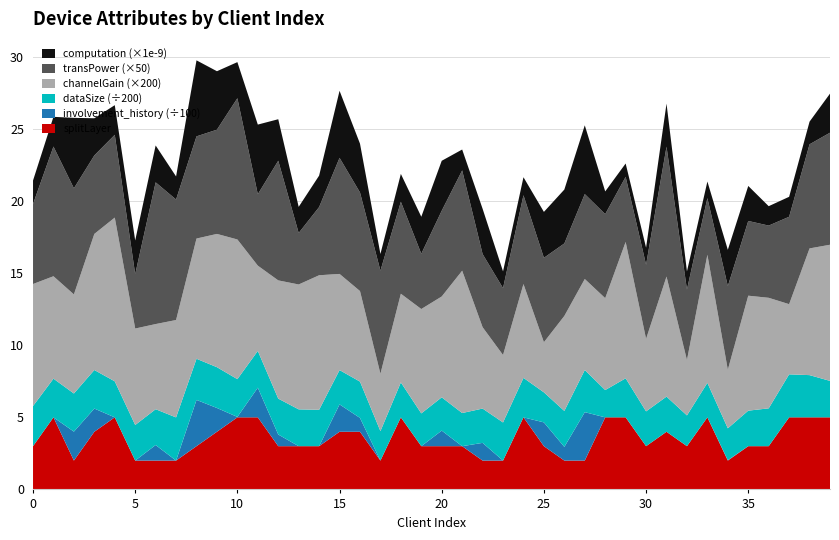

Reading left to right, what are all the values shown in this chart?

splitLayer: 3.0	5.0	2.0	4.0	5.0	2.0	2.0	2.0	3.0	4.0	5.0	5.0	3.0	3.0	3.0	4.0	4.0	2.0	5.0	3.0	3.0	3.0	2.0	2.0	5.0	3.0	2.0	2.0	5.0	5.0	3.0	4.0	3.0	5.0	2.0	3.0	3.0	5.0	5.0	5.0
involvement_history: 0.0	0.0	201.0	161.0	0.0	0.0	108.0	0.0	321.0	165.0	3.0	206.0	81.0	0.0	0.0	190.0	96.0	0.0	0.0	0.0	108.0	0.0	123.0	0.0	0.0	165.0	95.0	336.0	0.0	0.0	0.0	0.0	0.0	0.0	3.0	0.0	0.0	0.0	0.0	0.0
dataSize: 557.0	537.0	529.0	535.0	500.0	494.0	497.0	599.0	571.0	566.0	524.0	510.0	498.0	511.0	505.0	476.0	504.0	409.0	485.0	455.0	462.0	460.0	476.0	529.0	548.0	417.0	499.0	585.0	379.0	542.0	483.0	488.0	427.0	479.0	442.0	493.0	525.0	597.0	586.0	506.0
channelGain: 0.0	0.0	0.0	0.0	0.1	0.0	0.0	0.0	0.0	0.0	0.0	0.0	0.0	0.0	0.0	0.0	0.0	0.0	0.0	0.0	0.0	0.0	0.0	0.0	0.0	0.0	0.0	0.0	0.0	0.0	0.0	0.0	0.0	0.0	0.0	0.0	0.0	0.0	0.0	0.0
transPower: 0.1	0.2	0.1	0.1	0.1	0.1	0.2	0.2	0.1	0.1	0.2	0.1	0.2	0.1	0.1	0.2	0.1	0.1	0.1	0.1	0.1	0.1	0.1	0.1	0.1	0.1	0.1	0.1	0.1	0.1	0.1	0.2	0.1	0.1	0.1	0.1	0.1	0.1	0.1	0.2
computation_e9: 1.6	2.1	4.9	2.6	2.1	2.3	2.6	1.6	5.3	4.1	2.5	4.8	2.9	1.8	2.2	4.7	3.4	1.2	1.9	2.6	3.5	1.4	3.1	1.2	1.2	3.2	3.7	4.8	1.6	0.9	1.2	3.0	1.3	1.2	2.5	2.4	1.3	1.4	1.6	2.7